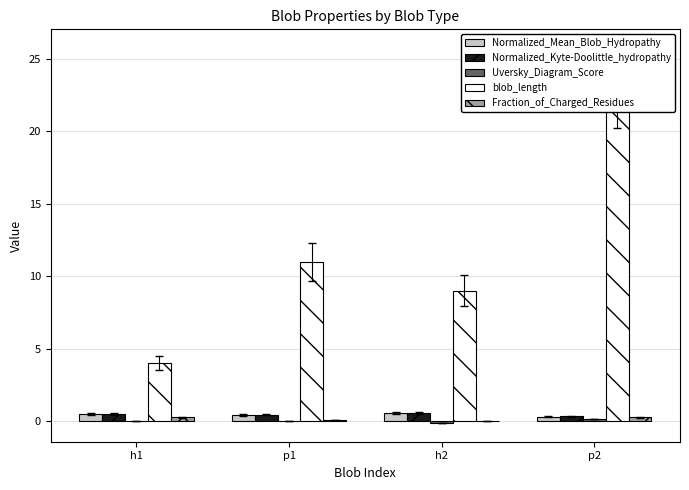

The value of Uversky_Diagram_Score at h1 is 0.0. True or false?

False